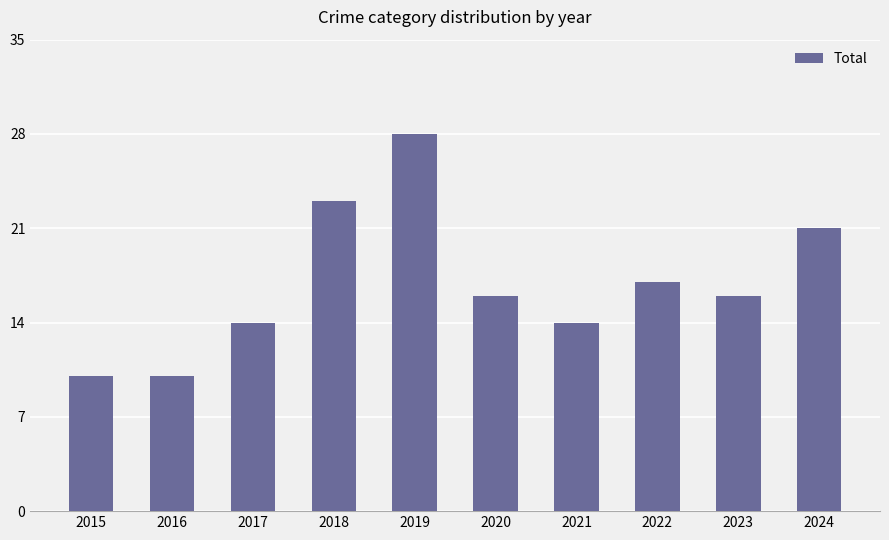

The value at 2015 is 10. True or false?

True